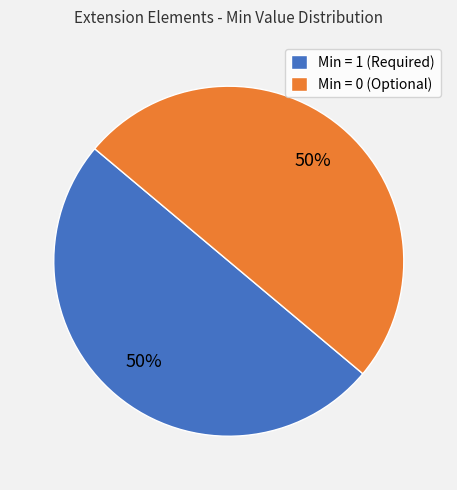

To the nearest percent, what is the difference between the largest and smallest slice percentages?

0%